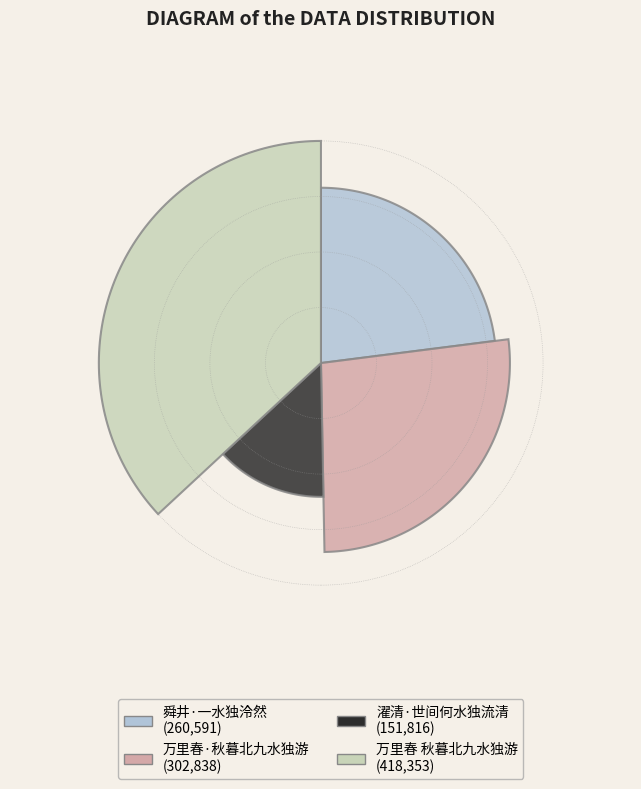

Is it true that 濯清·世间何水独流清 is 13% of the pie?

True